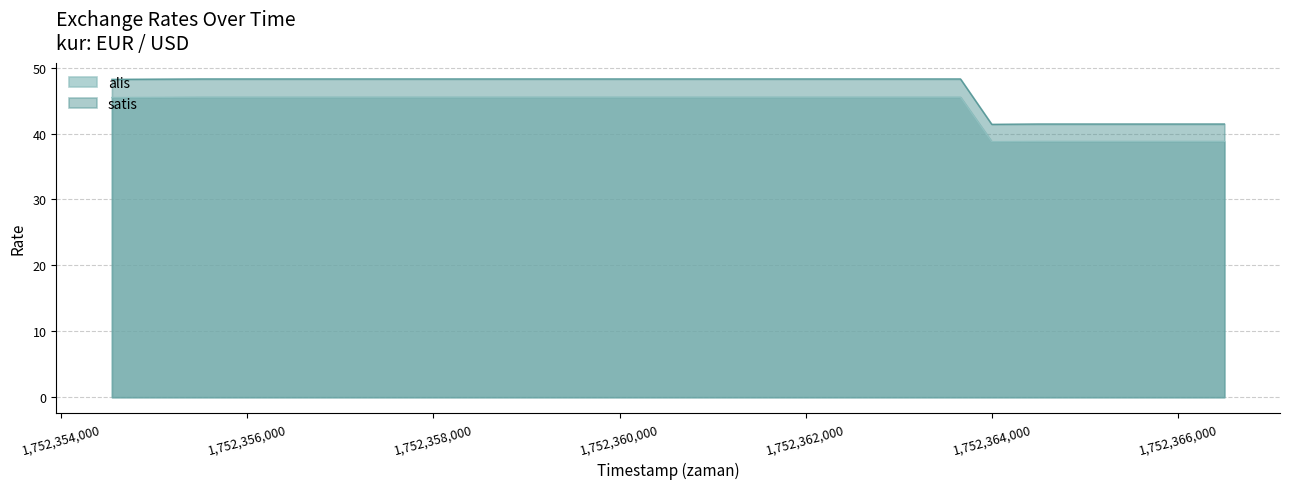

What are all the series names shown in the legend?

alis, satis